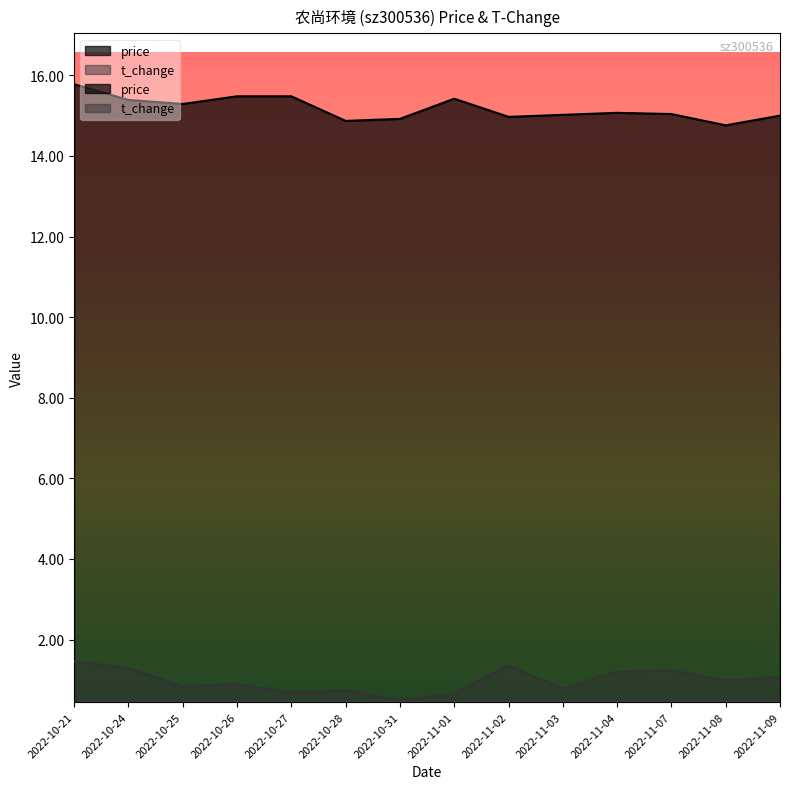

In price, how many points are lower than both neighbors (excluding endpoints)?

4